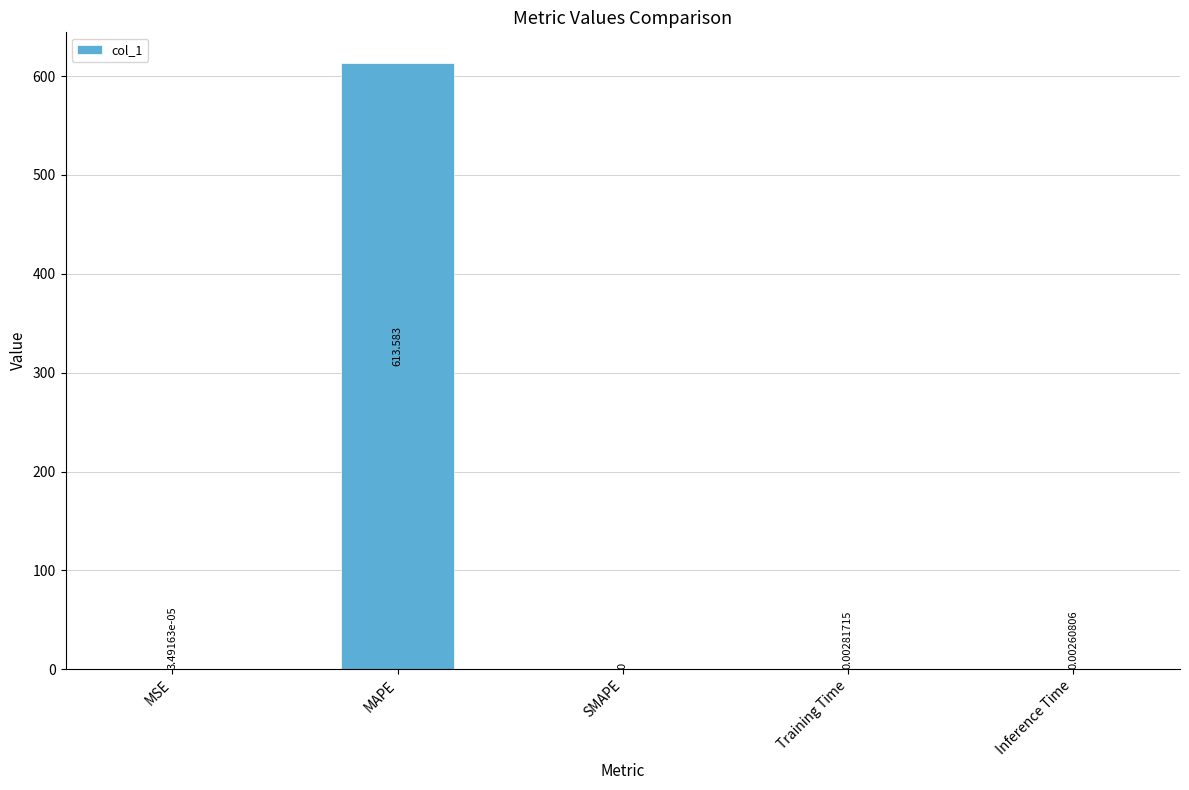

At which label is the value closest to 306?

Training Time